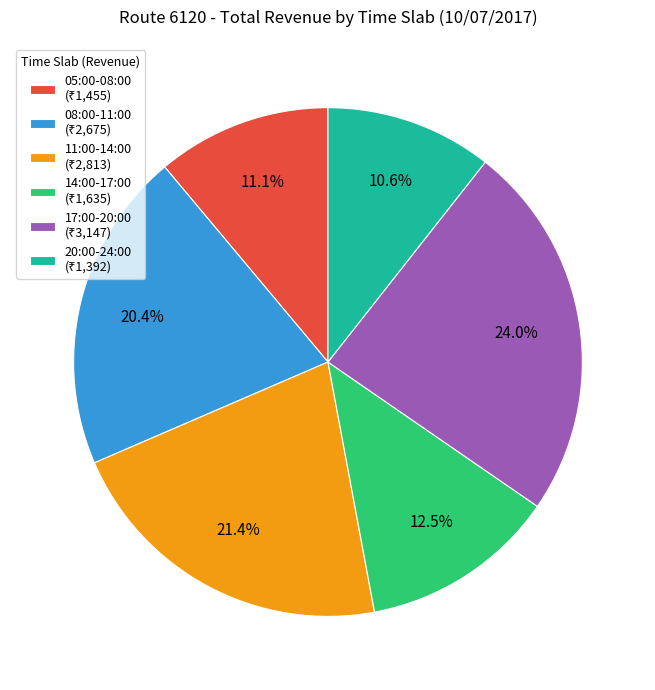

Is there any slice that represents more than half of the pie?

No